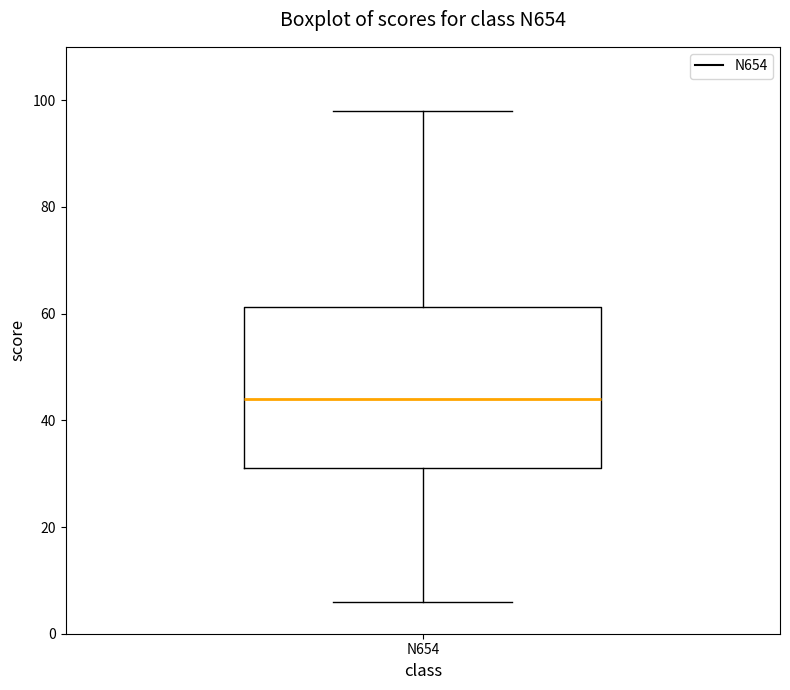

Where is the lower edge of the box for N654 on the y-axis? The values are not printed on the chart, so give them approximately, as read against the axis.

32